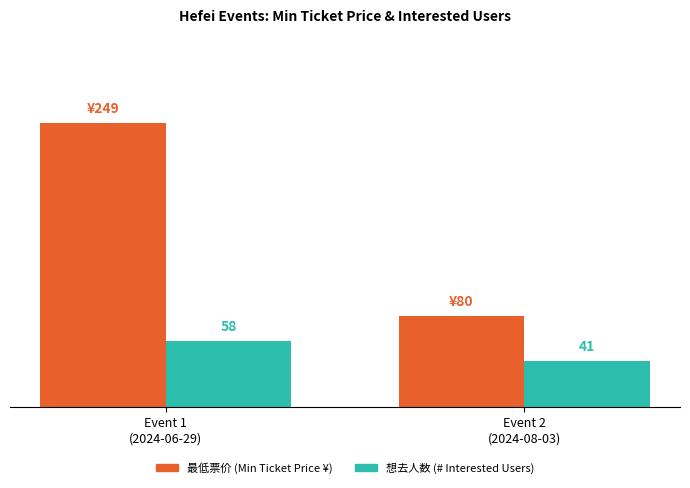

At which category is the sum across all series the highest?

Event 1
(2024-06-29)